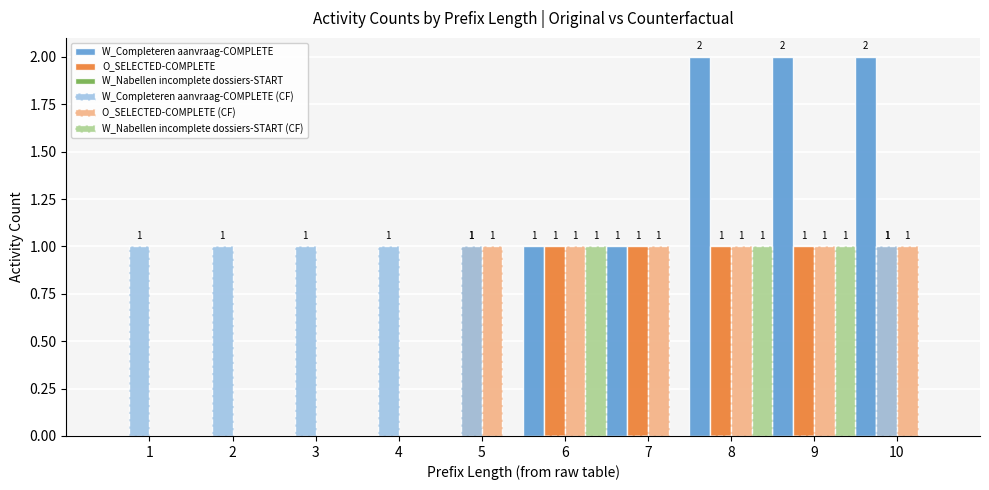

What is the sum of all O_SELECTED-COMPLETE values?

6